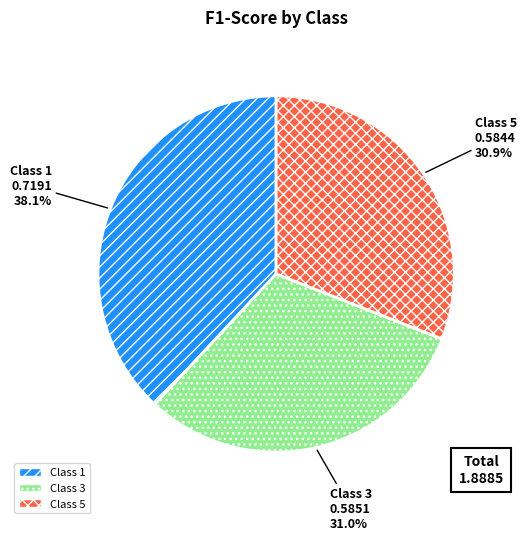

Is there a majority slice in this chart?

No